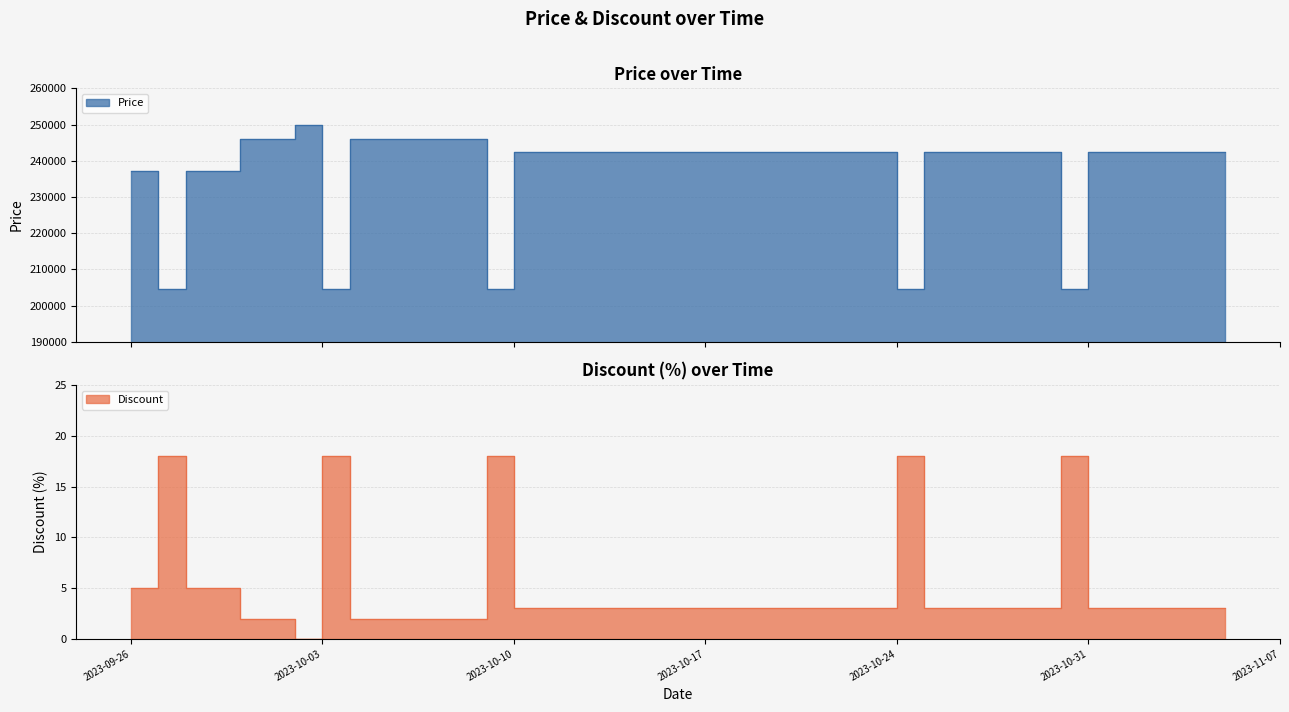

Where is the first local maximum for Discount?

2023-09-27